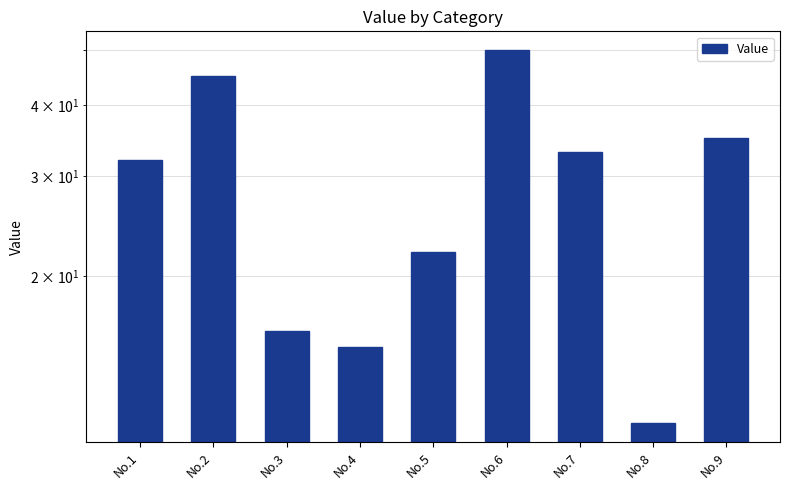

Where is the data nearest to the value 30?

No.1